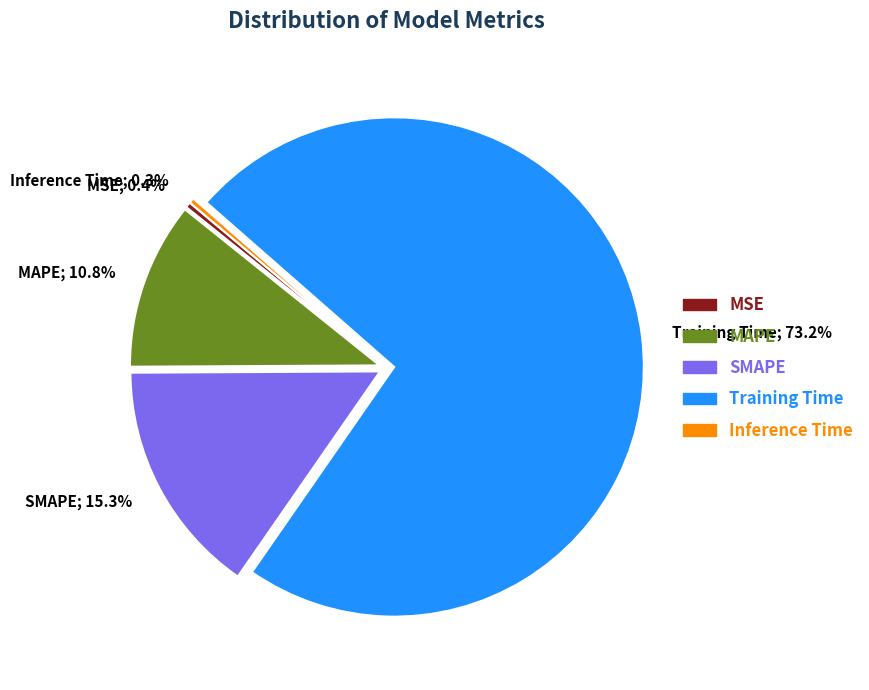

To the nearest percent, what portion does Training Time represent?

73%